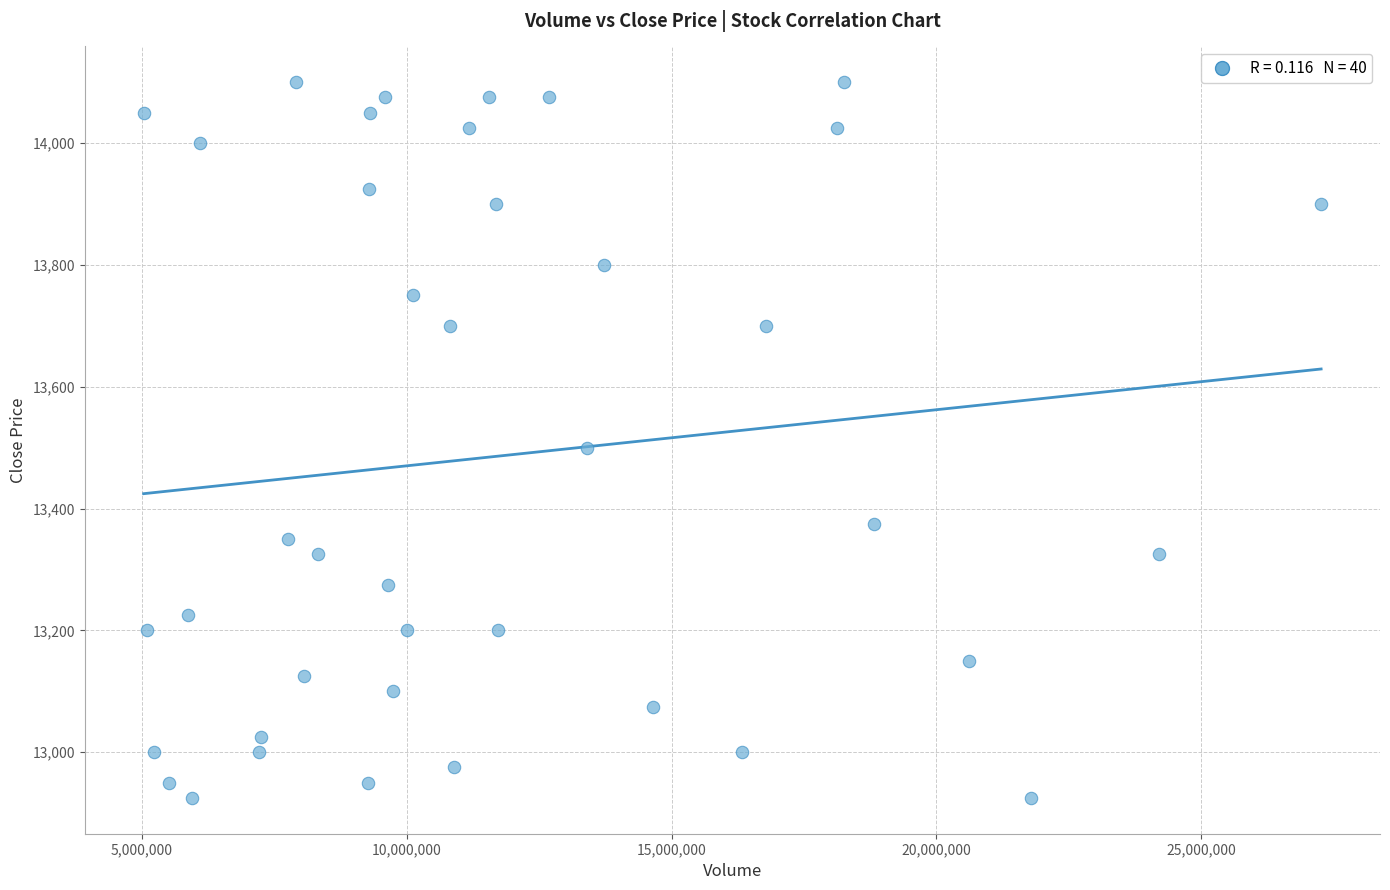

What is the range of X values (max minus min)?

22228800